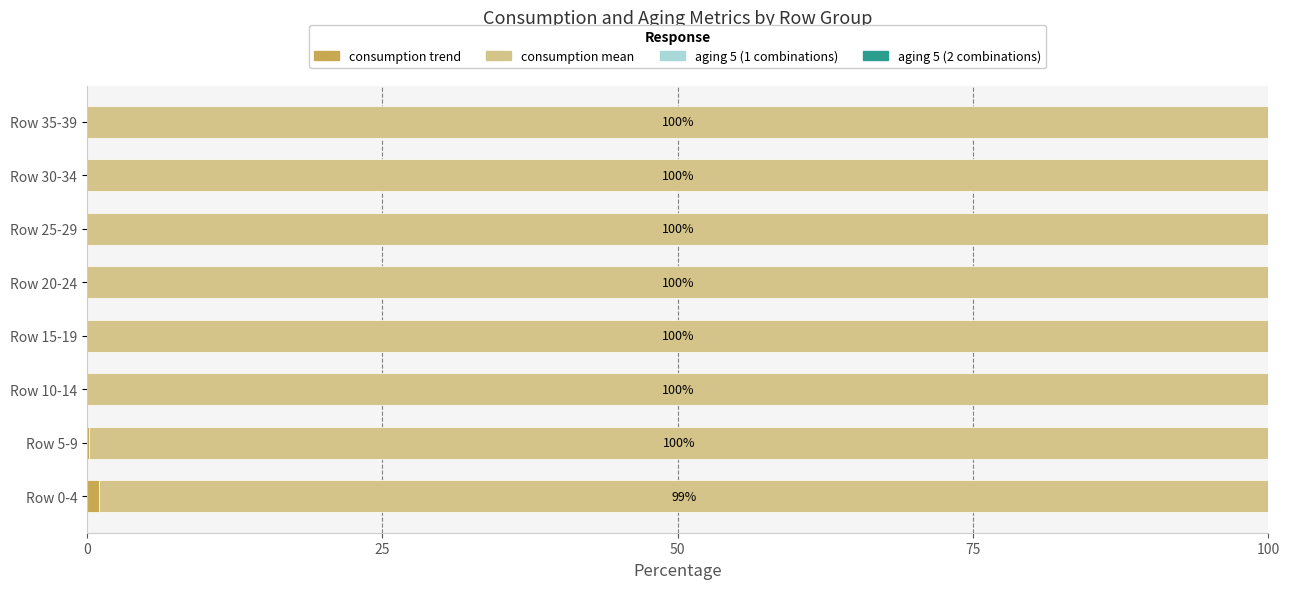

True or false: consumption trend has a value of 0.0 at Row 10-14.

True